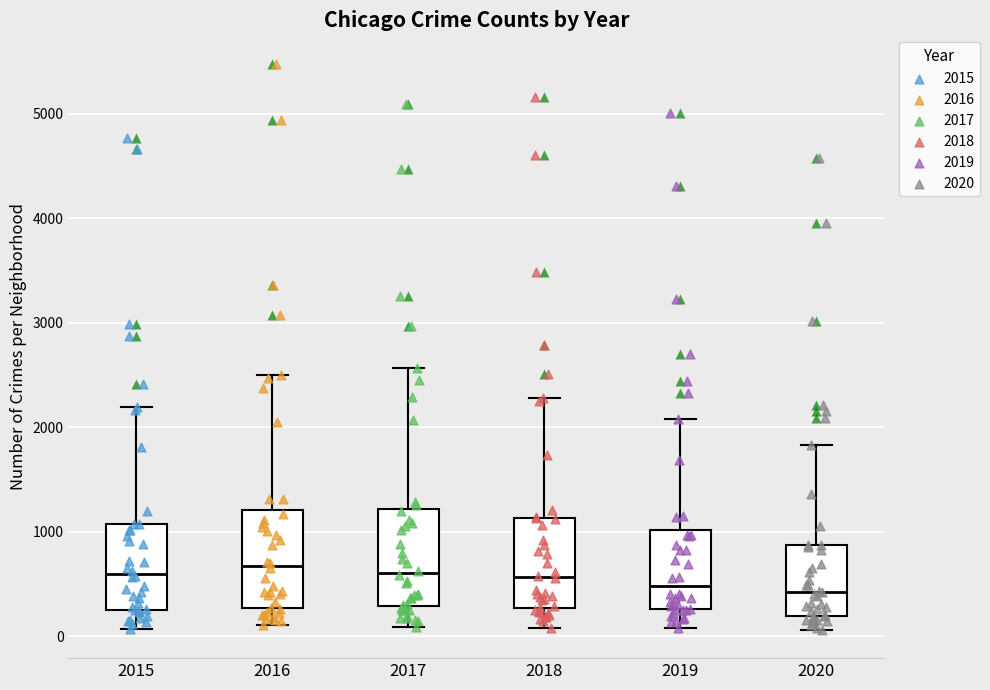

Where does the upper whisker of the box at x = 2015 end on the y-axis? The values are not printed on the chart, so give them approximately, as read against the axis.

2200